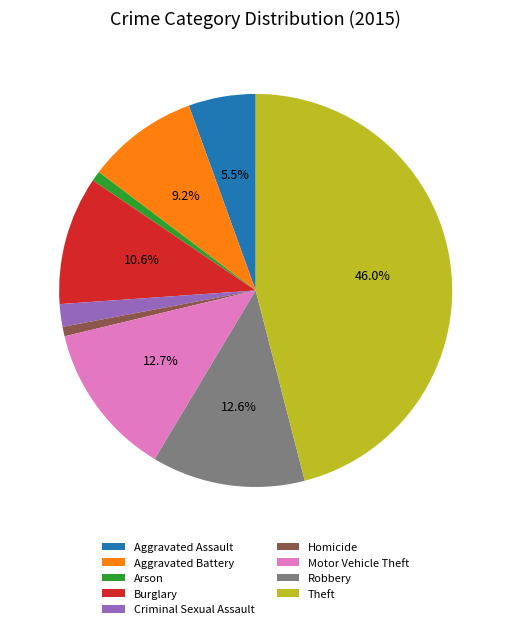

How many slices are in this pie chart?

9